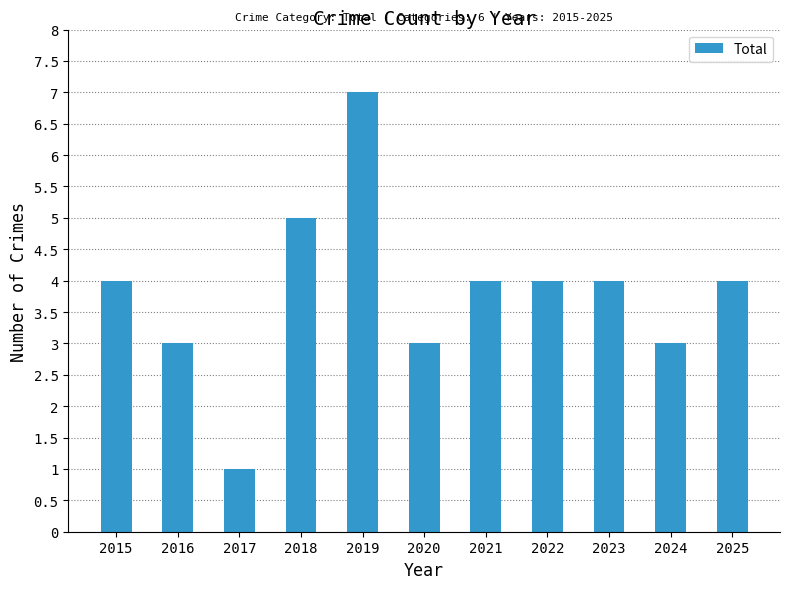

Reading right to left, list all the values displayed in this chart.

2025=4	2024=3	2023=4	2022=4	2021=4	2020=3	2019=7	2018=5	2017=1	2016=3	2015=4